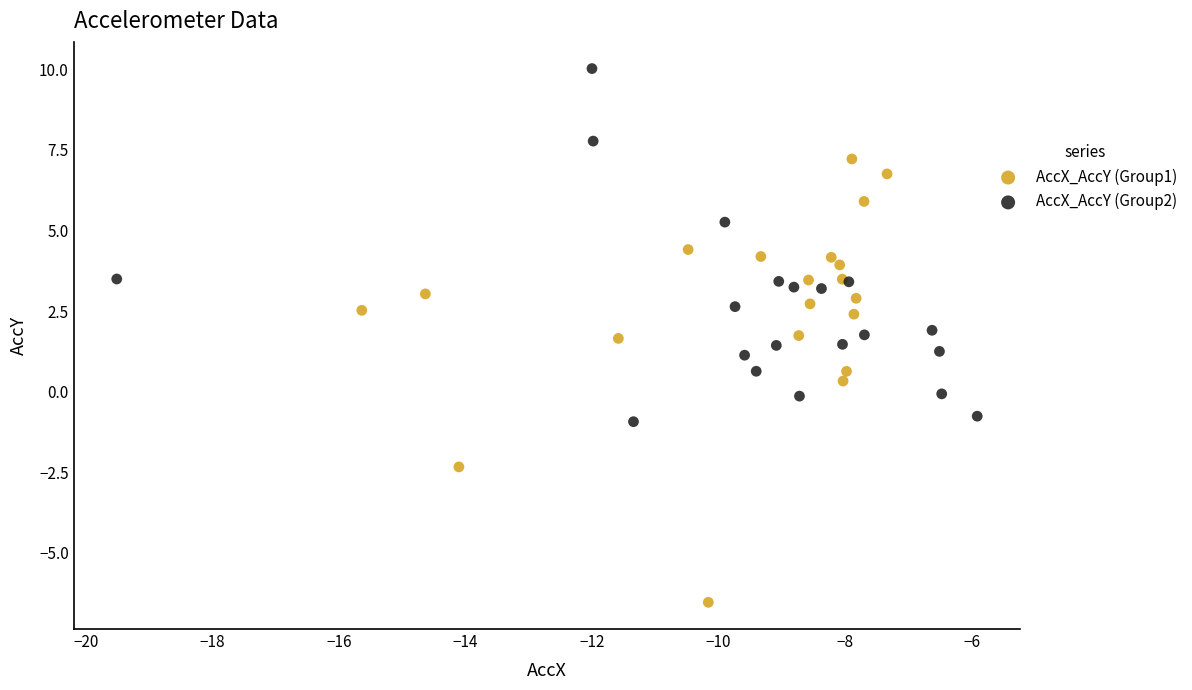

Which series has the largest Y range (max minus min)?

AccX_AccY (Group1)